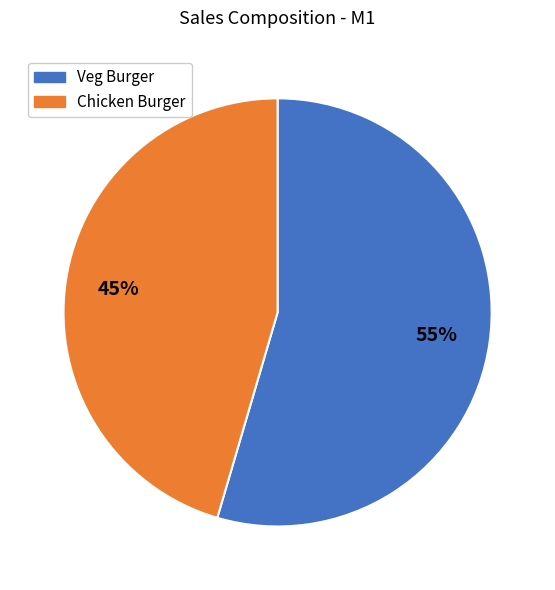

How many segments does this pie chart have?

2